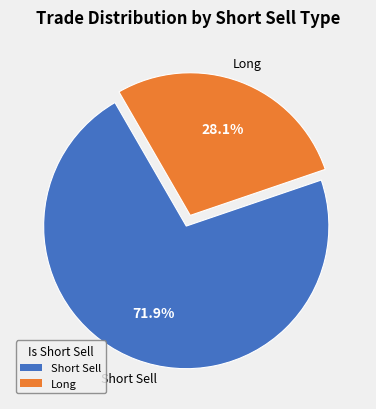

Does any single category account for the majority?

Yes